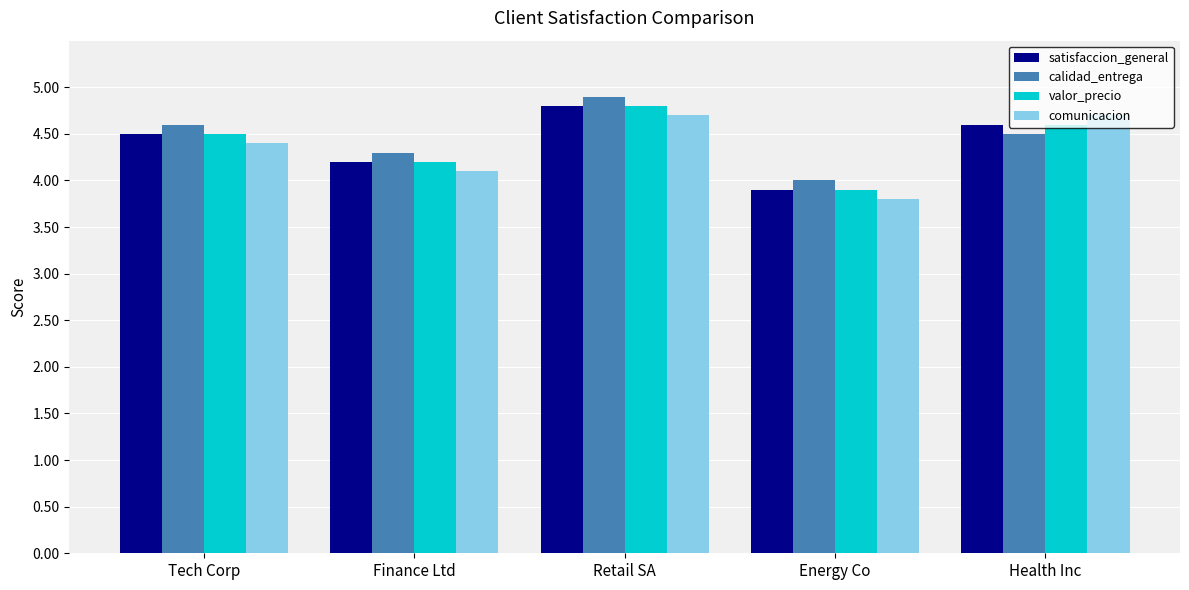

What is the label of the 2nd bar from the right?

Energy Co